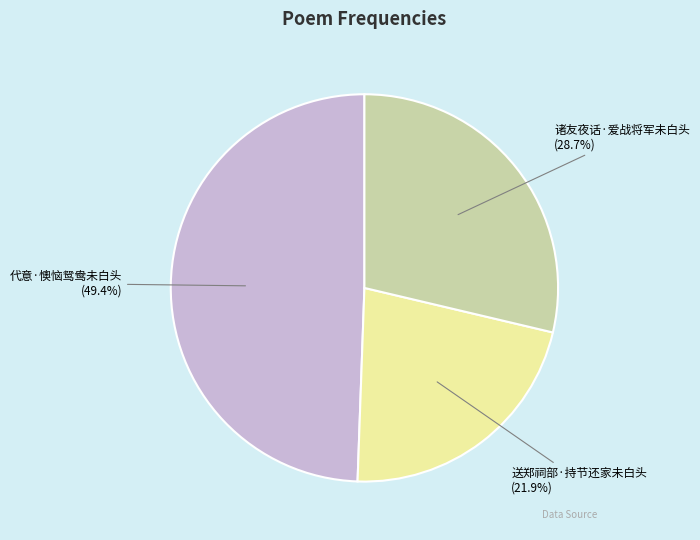

Is there a majority slice in this chart?

No